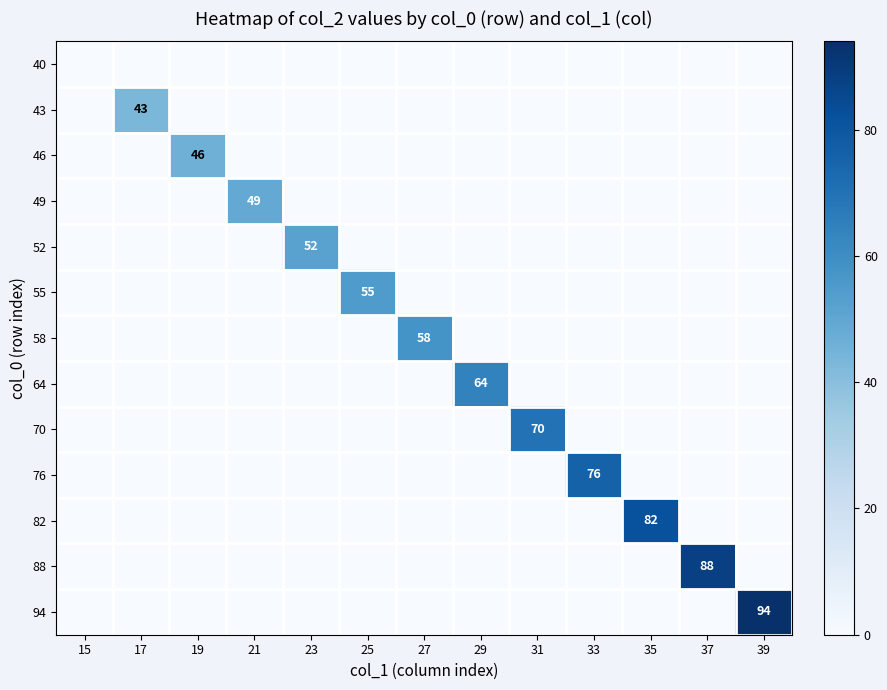

Which label corresponds to the largest value in the chart?

39